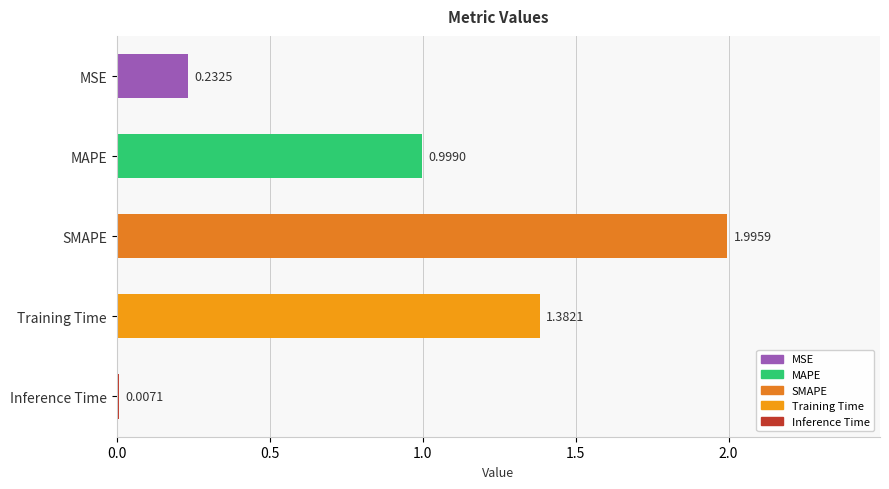

What is the sum of the values at MSE and MAPE?

1.2